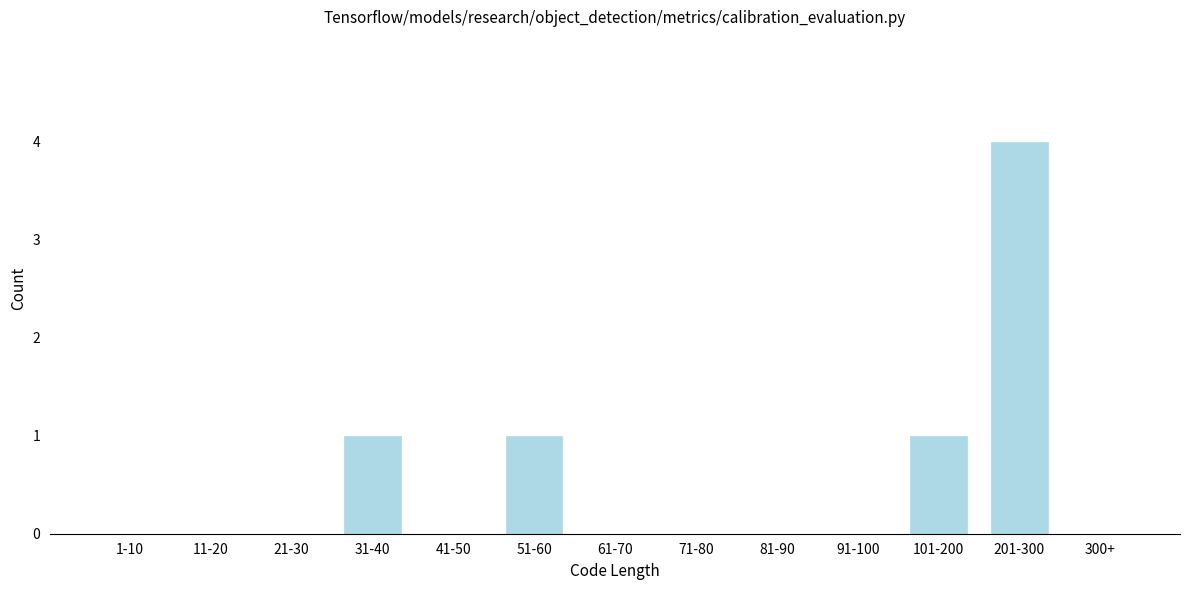

Reading left to right, transcribe all the data shown in this chart.

1-10=0	11-20=0	21-30=0	31-40=1	41-50=0	51-60=1	61-70=0	71-80=0	81-90=0	91-100=0	101-200=1	201-300=4	300+=0